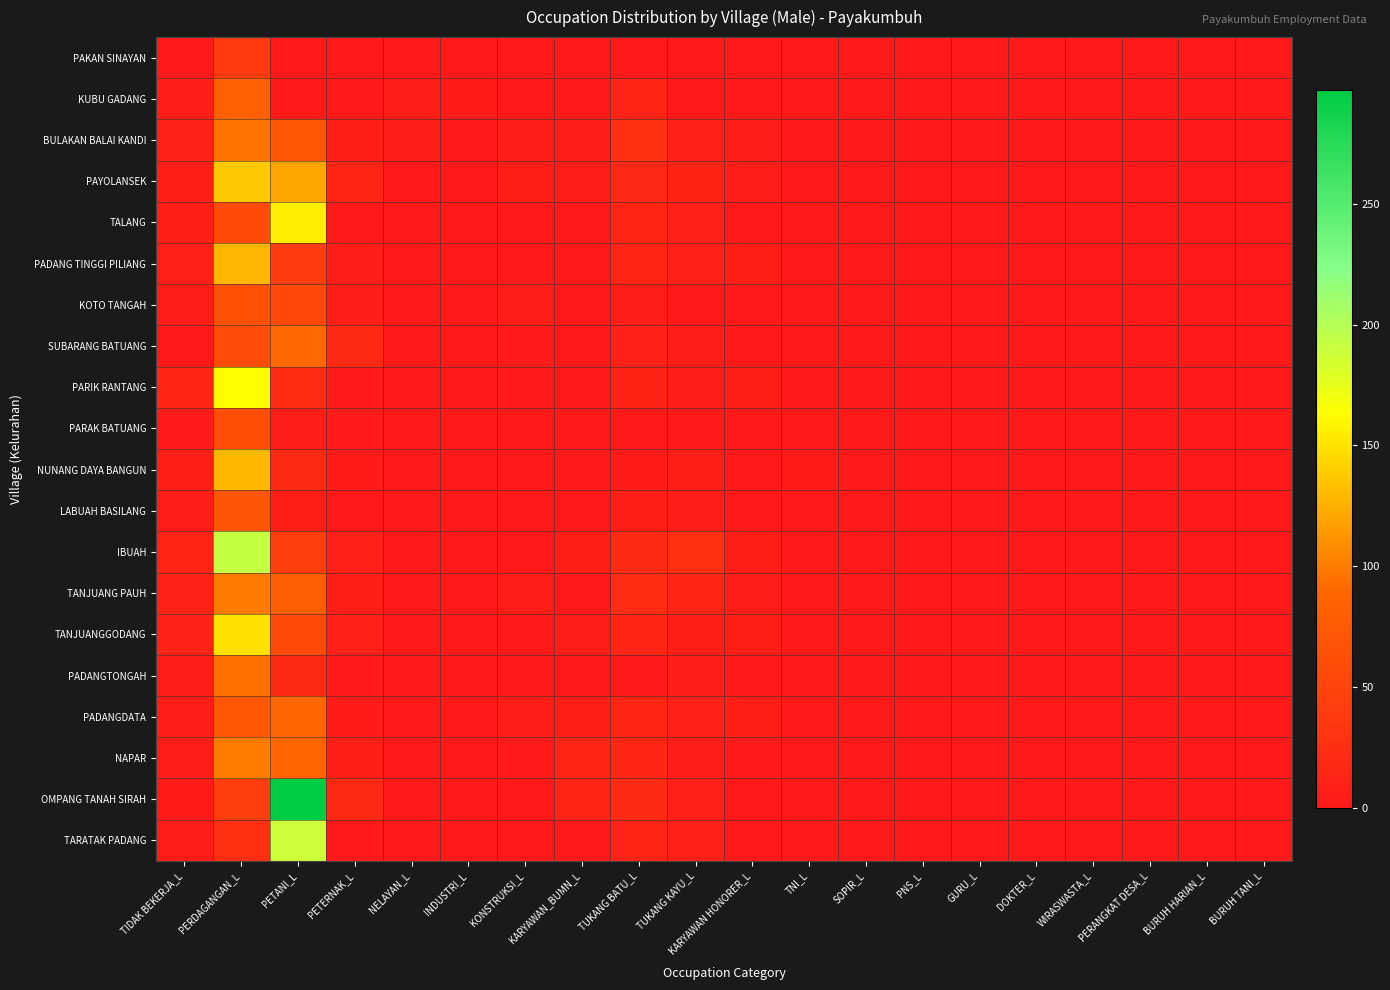

Between PETANI_L and GURU_L, which series saw the biggest shift?

OMPANG TANAH SIRAH